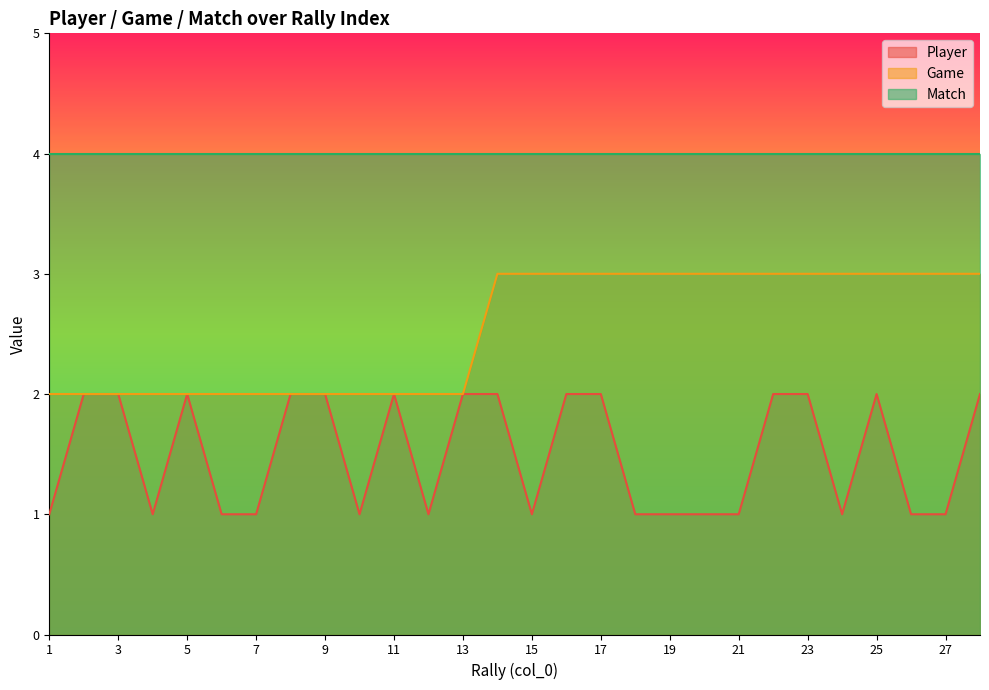

What is the difference between the Game values at 7 and 26?

1